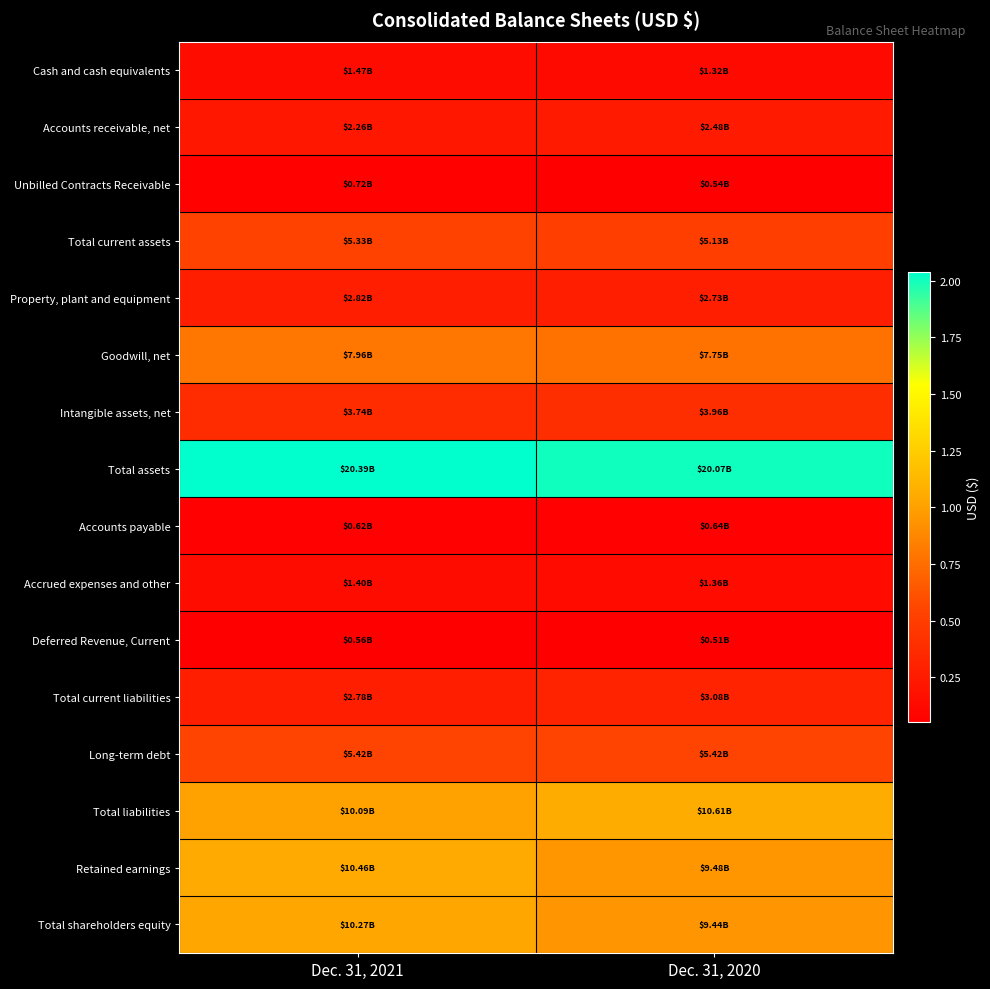

Reading left to right, transcribe all the data shown in this chart.

Cash and cash equivalents: Dec. 31, 2021=1472700000	Dec. 31, 2020=1320800000
Accounts receivable, net: Dec. 31, 2021=2261500000	Dec. 31, 2020=2479800000
Unbilled Contracts Receivable: Dec. 31, 2021=716800000	Dec. 31, 2020=536800000
Total current assets: Dec. 31, 2021=5330500000	Dec. 31, 2020=5125400000
Property, plant and equipment: Dec. 31, 2021=2815400000	Dec. 31, 2020=2729600000
Goodwill, net: Dec. 31, 2021=7958900000	Dec. 31, 2020=7751500000
Intangible assets, net: Dec. 31, 2021=3735500000	Dec. 31, 2020=3961100000
Total assets: Dec. 31, 2021=20385400000	Dec. 31, 2020=20071700000
Accounts payable: Dec. 31, 2021=621300000	Dec. 31, 2020=638900000
Accrued expenses and other: Dec. 31, 2021=1404100000	Dec. 31, 2020=1357700000
Deferred Revenue, Current: Dec. 31, 2021=558500000	Dec. 31, 2020=506500000
Total current liabilities: Dec. 31, 2021=2782900000	Dec. 31, 2020=3078500000
Long-term debt: Dec. 31, 2021=5416500000	Dec. 31, 2020=5419000000
Total liabilities: Dec. 31, 2021=10091400000	Dec. 31, 2020=10614400000
Retained earnings: Dec. 31, 2021=10456800000	Dec. 31, 2020=9479200000
Total shareholders equity: Dec. 31, 2021=10273400000	Dec. 31, 2020=9436600000